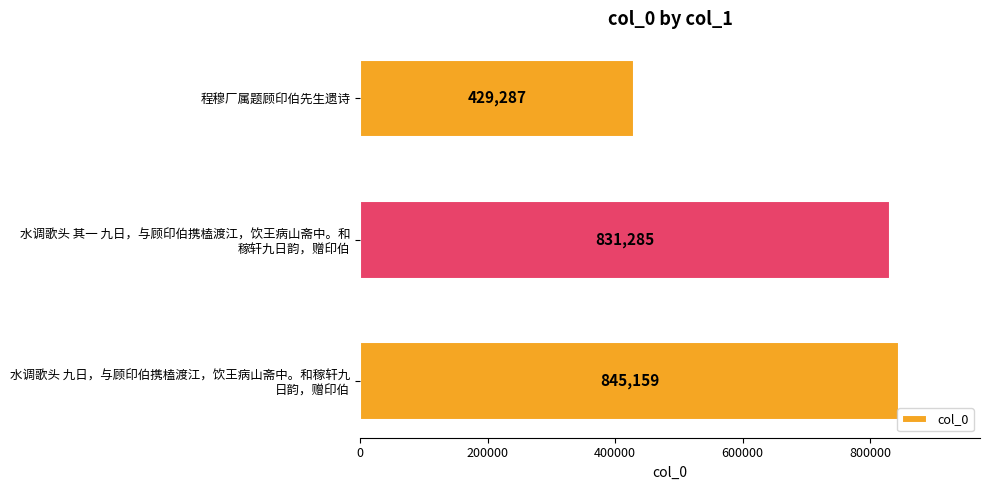

What is the sum of all values?

2105731